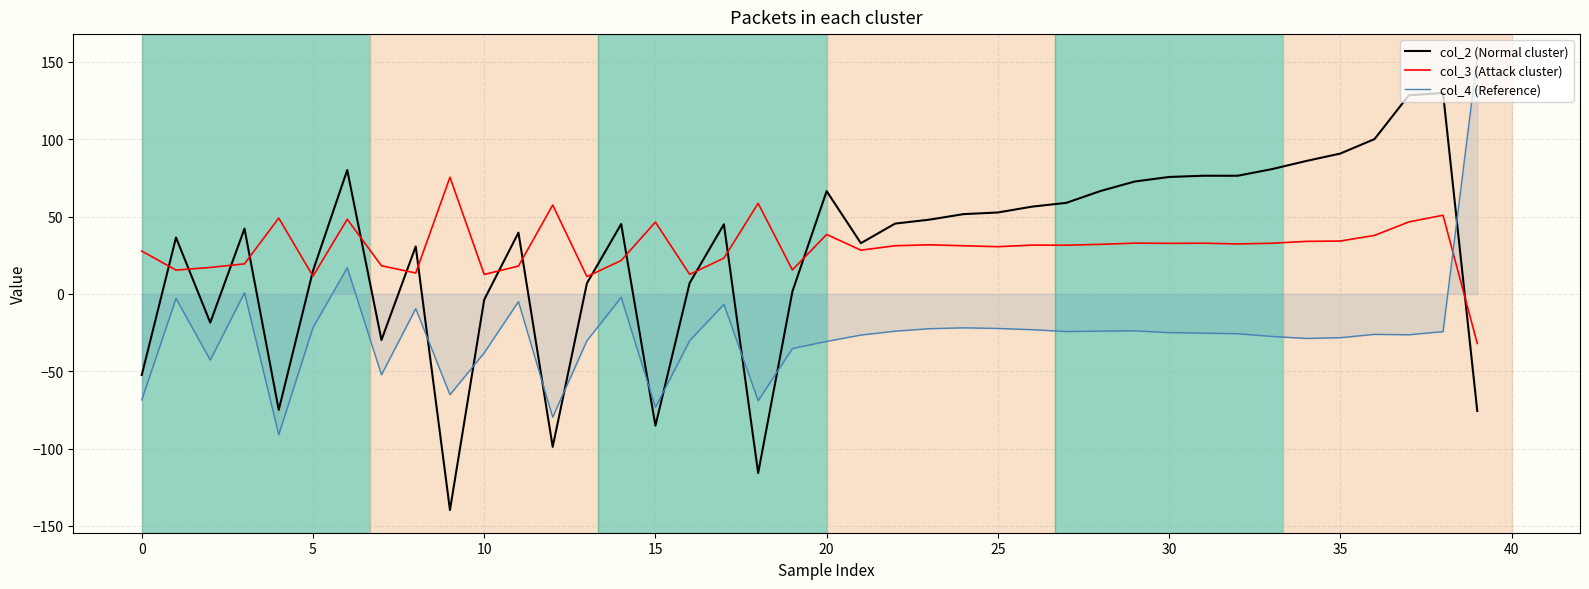

Which series has the largest total across all categories?

col_3 (Attack cluster)